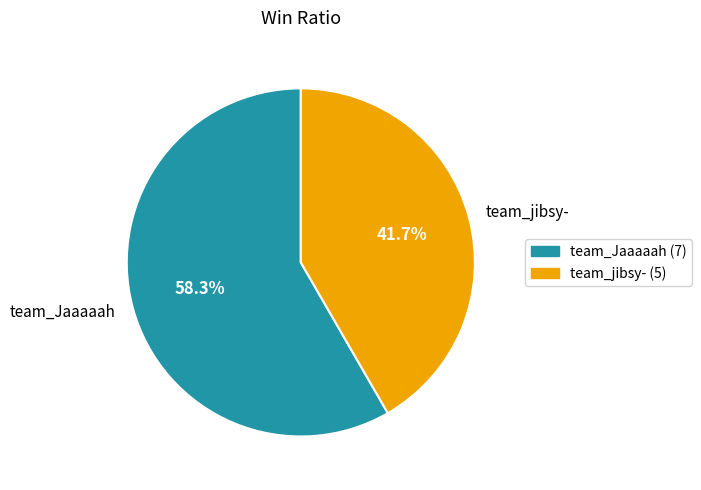

Which category has the biggest portion of the pie?

team_Jaaaaah